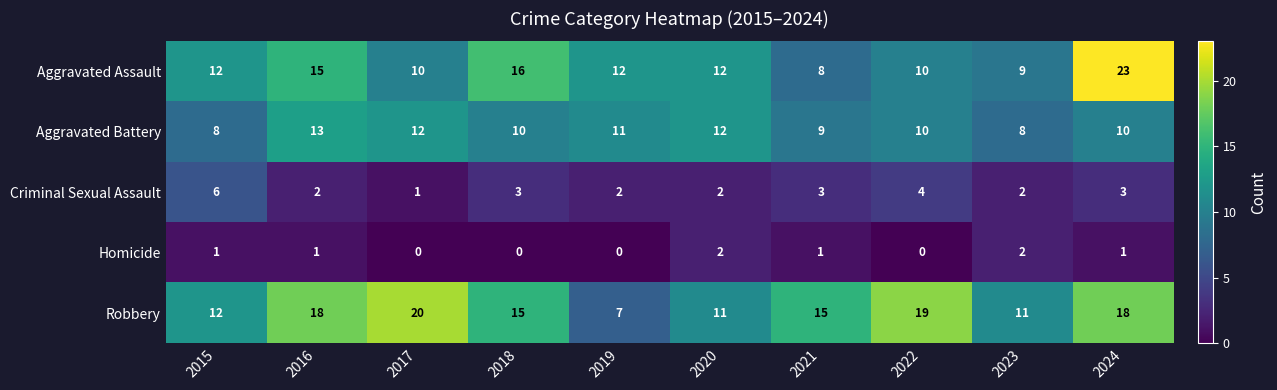

At which label does Criminal Sexual Assault first exceed 3?

2015